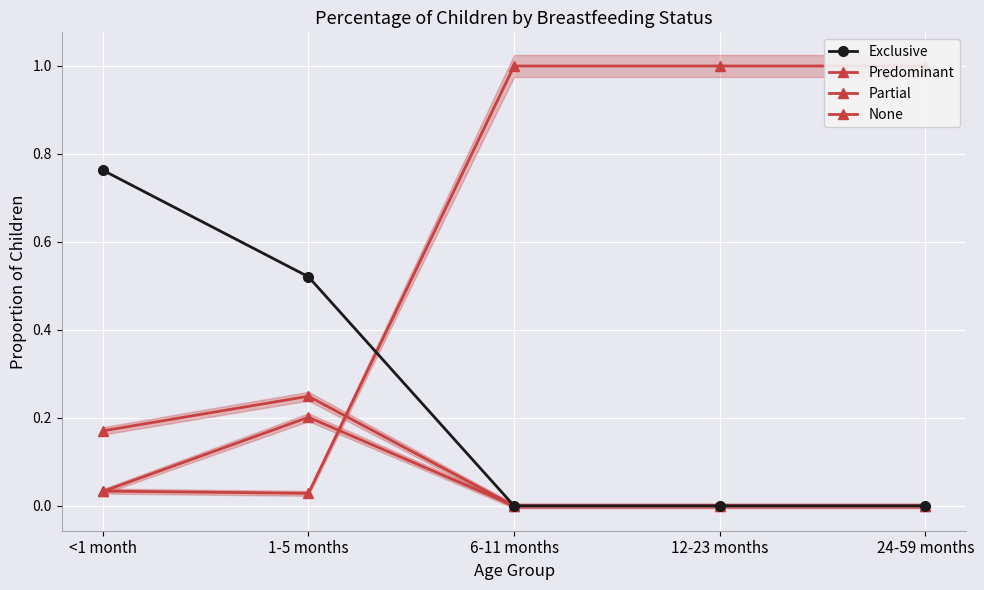

What is the label of the 3rd point from the right?

6-11 months